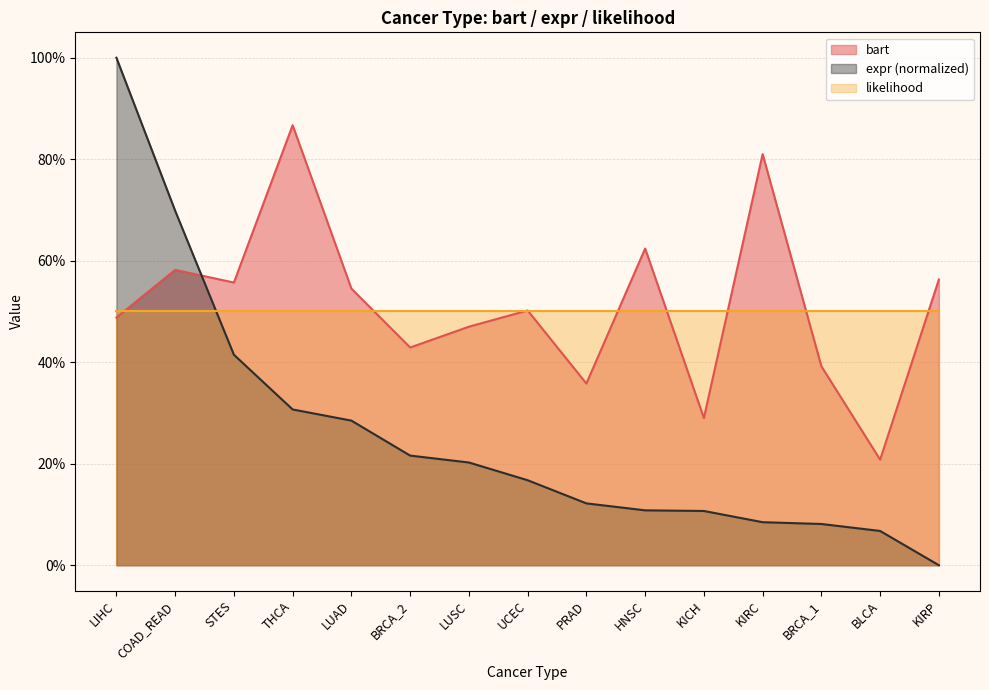

Which series has the largest total across all categories?

bart